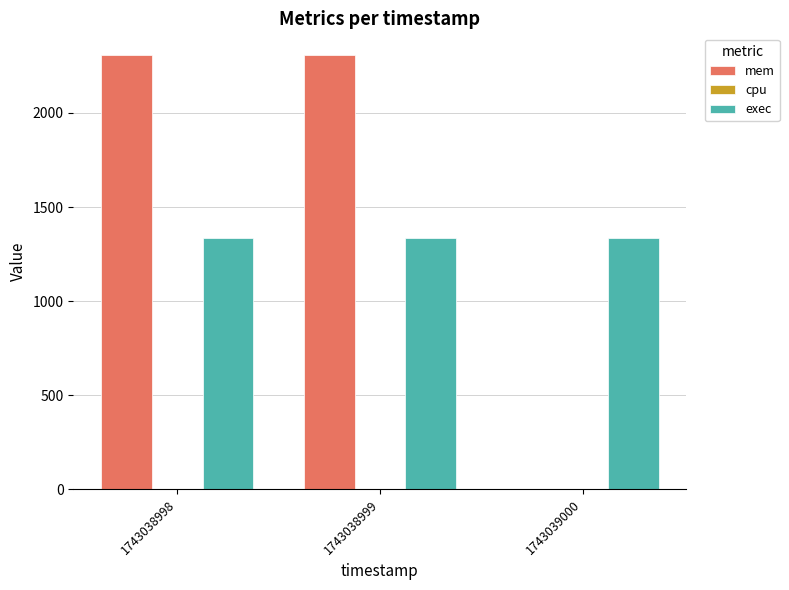

Are the bars horizontal?

No